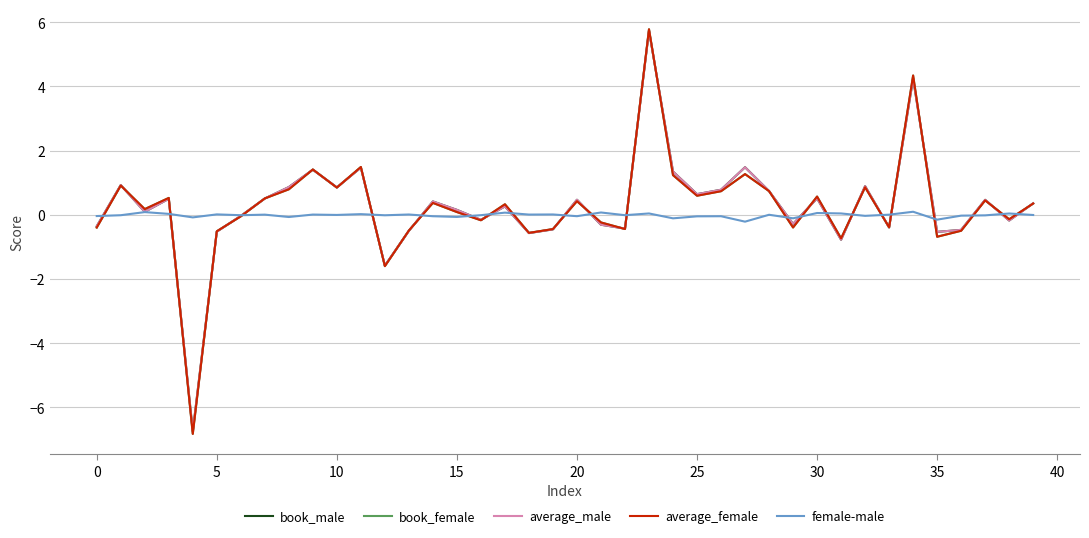

What is the maximum value shown in the chart?

5.8